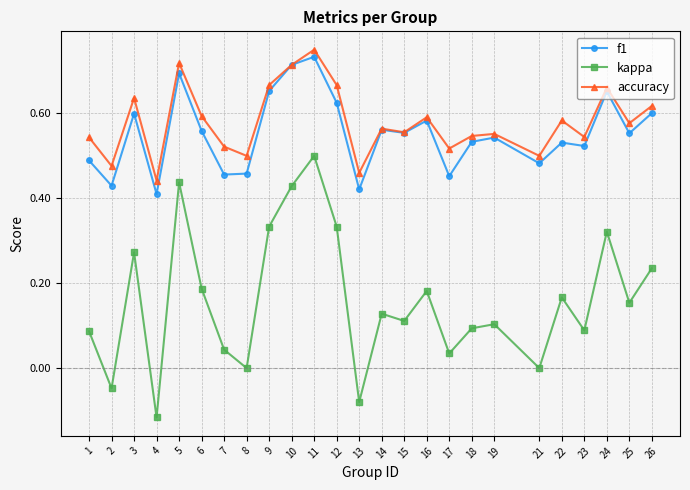

Which series has the largest range (max minus min)?

kappa